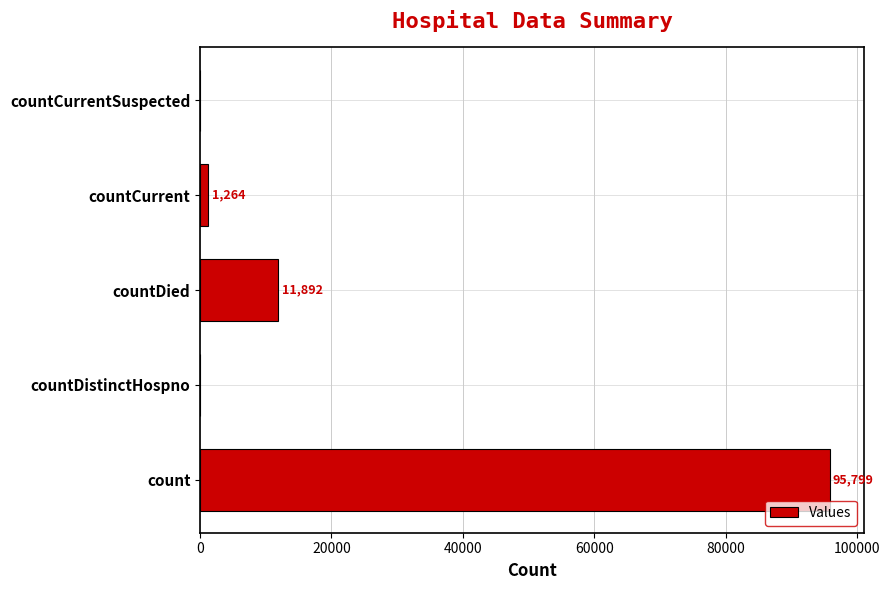

Is it true that the value at countCurrent is 580?

False